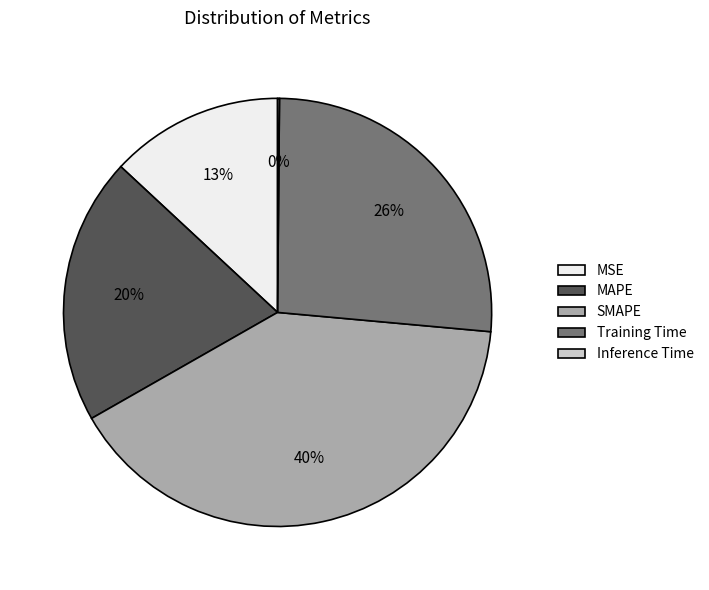

The MSE slice represents 23% of the pie. True or false?

False